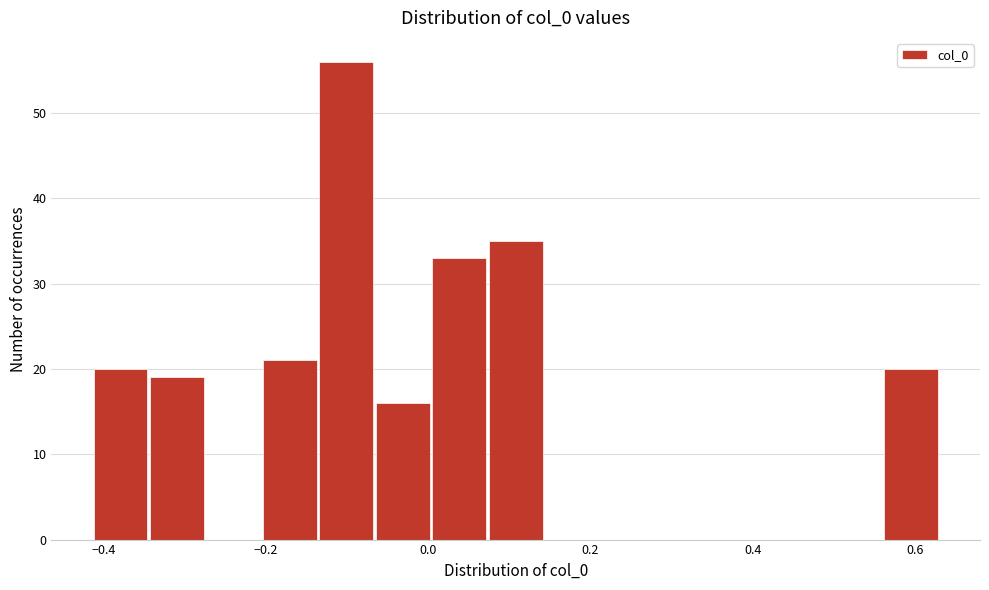

Read against the x-axis, roughly where is the centre of the tallest bar?

-0.10